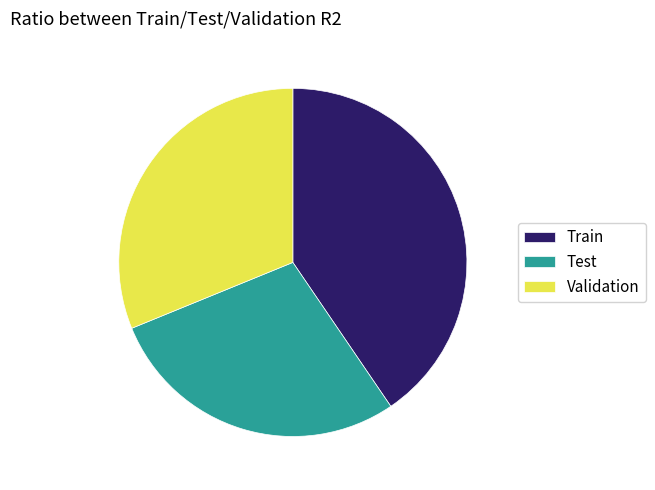

Combined, do Validation and Test account for over 50%?

Yes